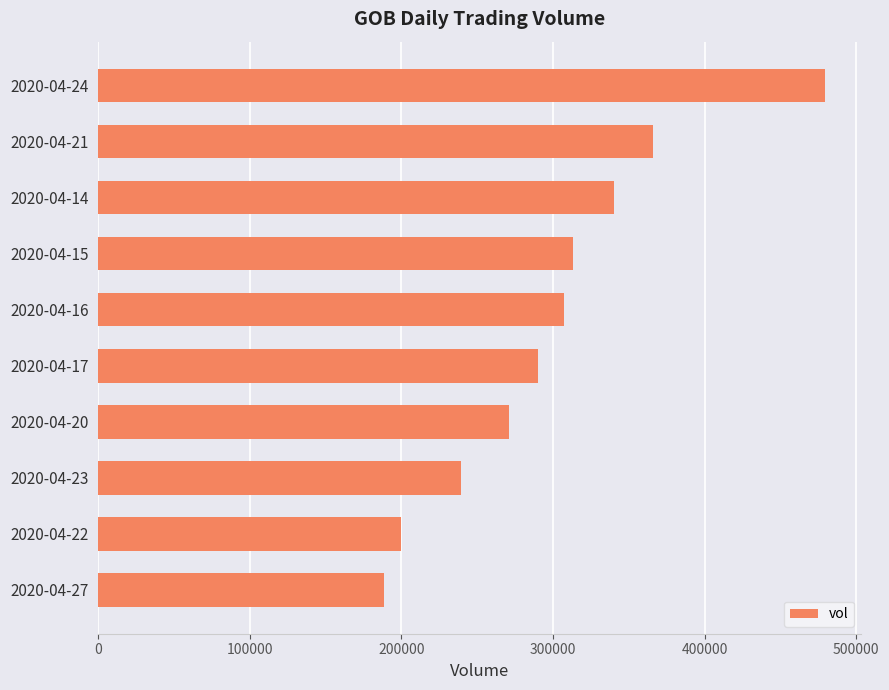

How many data points are less than 306900?

5